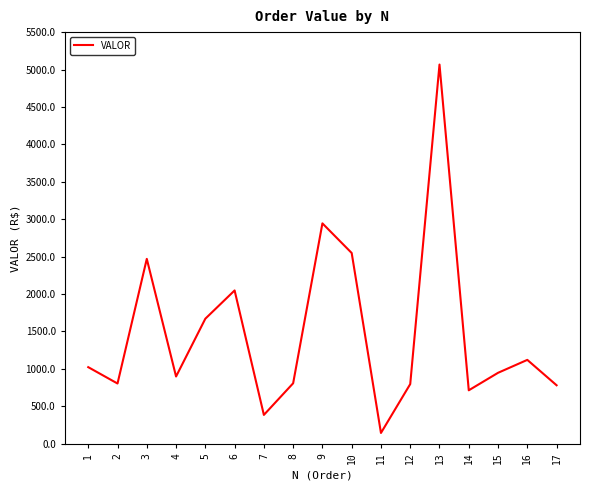

Does the chart display data point markers on the line(s)?

No